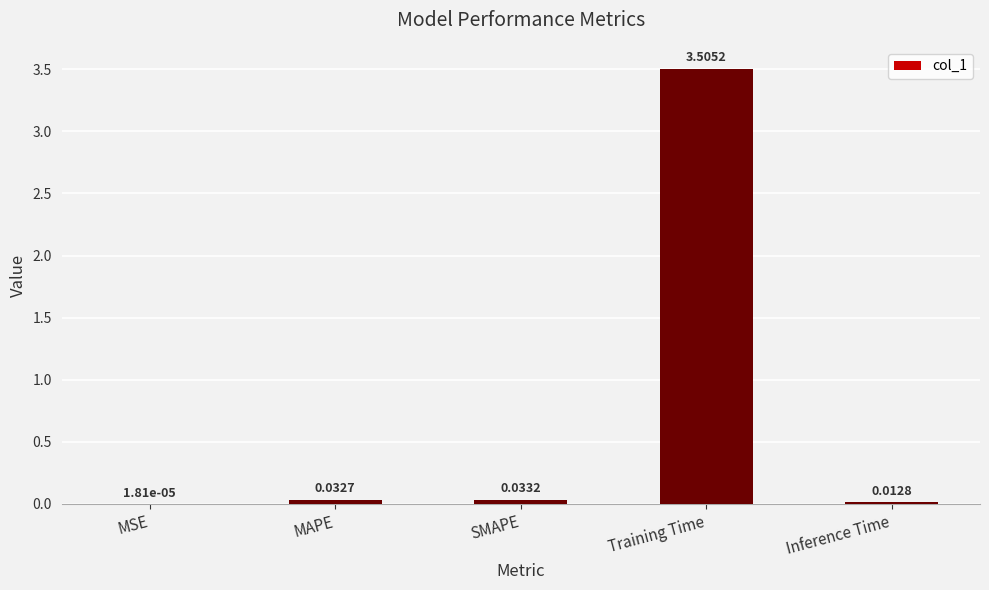

Where is the data nearest to the value 1?

SMAPE